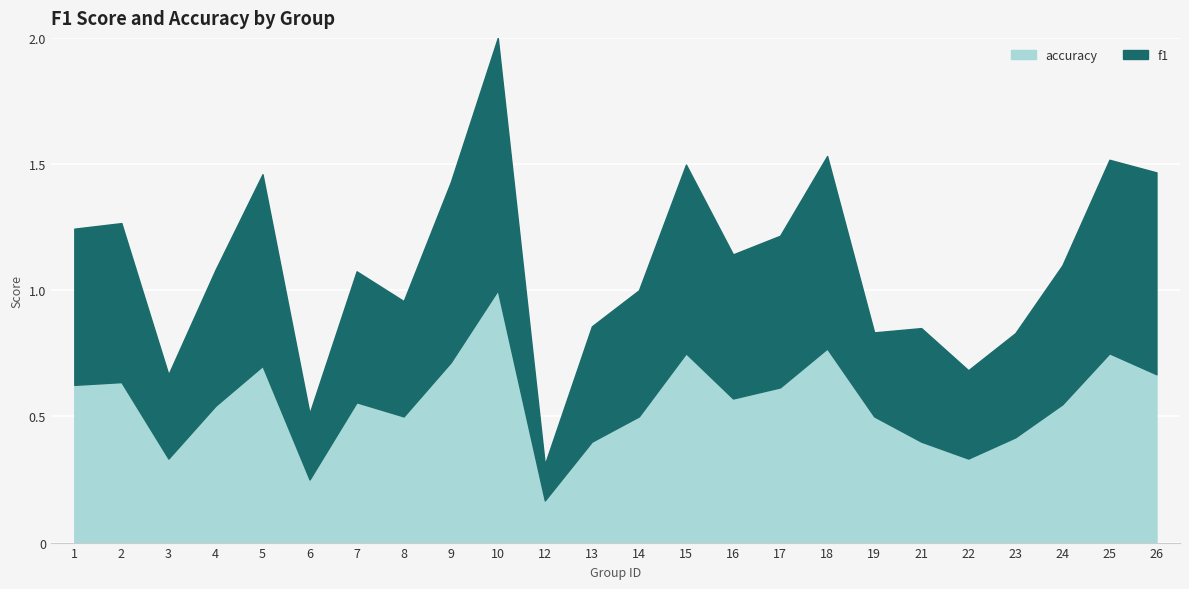

The accuracy series shows 0.8 at 15. True or false?

True